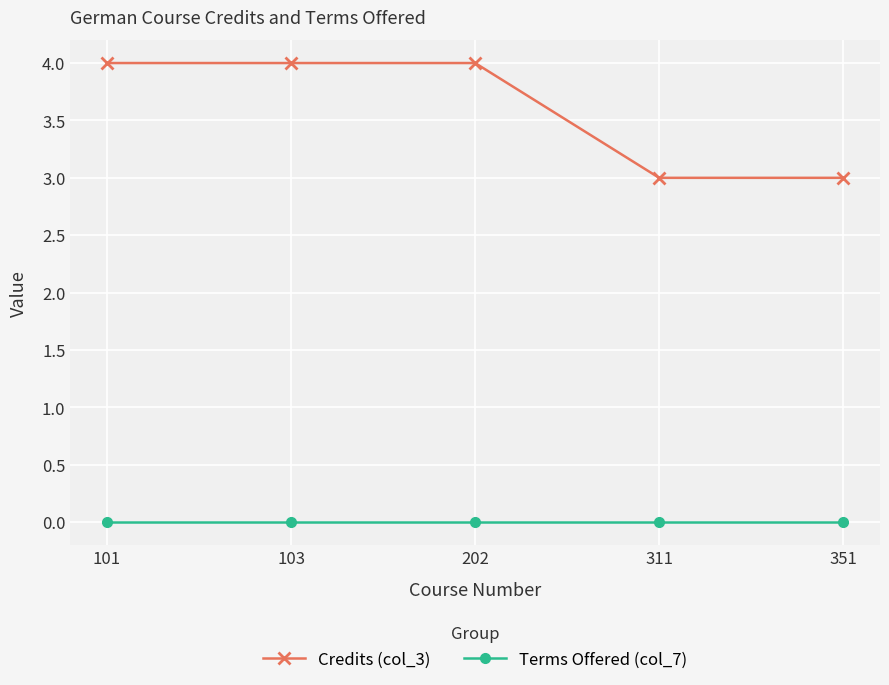

Between 103 and 351, which series saw the biggest shift?

Credits (col_3)